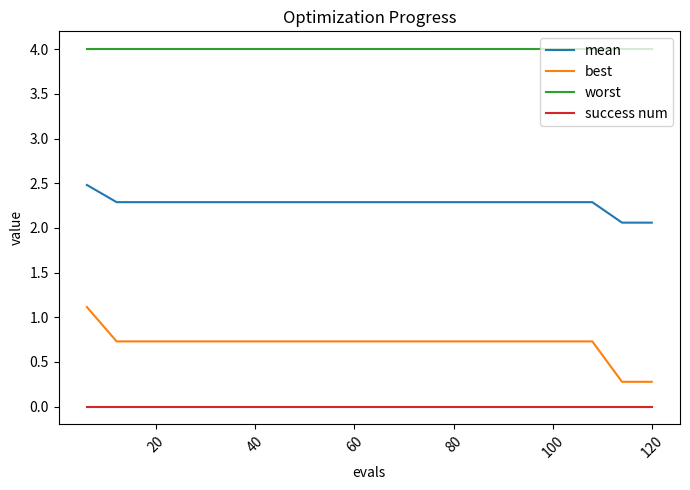

List the series in order of their overall mean, lowest first.

success num, best, mean, worst